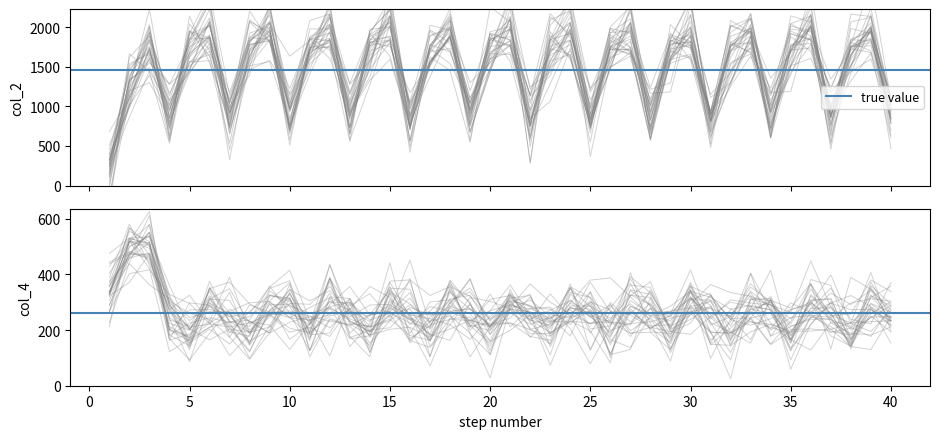

Where is col_4 nearest to the value 354?

1